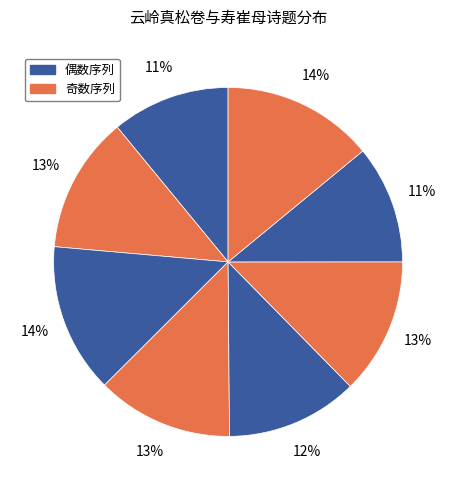

Count the number of slices in the pie.

8